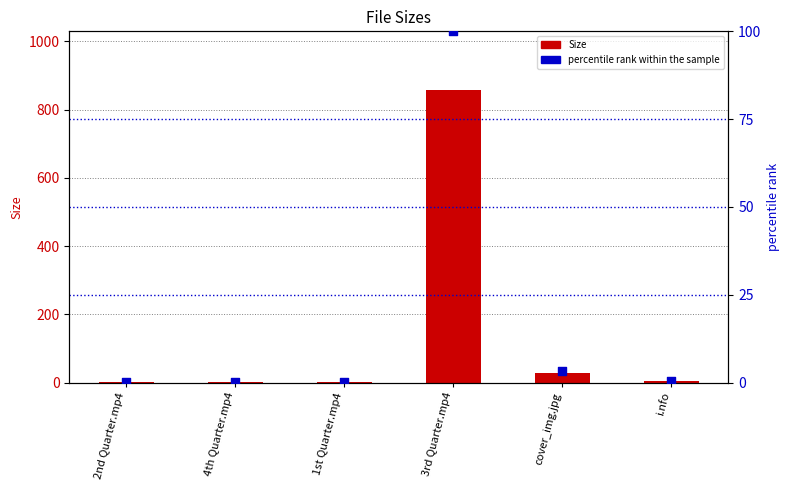

What are all the series names shown in the legend?

Size, percentile rank within the sample